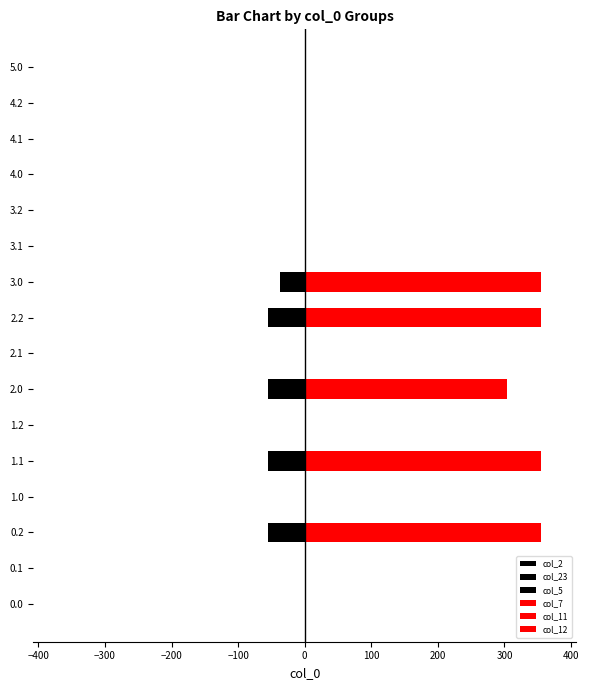

What is the sum of all col_2 values?

-260.1